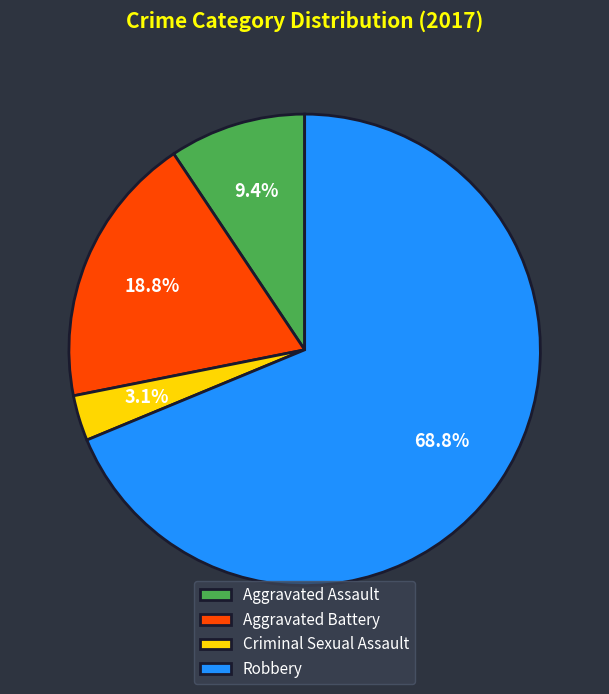

Is it true that Criminal Sexual Assault is 3% of the pie?

True